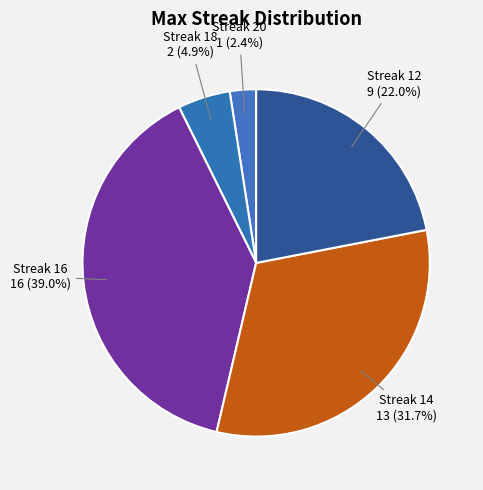

How many segments does this pie chart have?

5